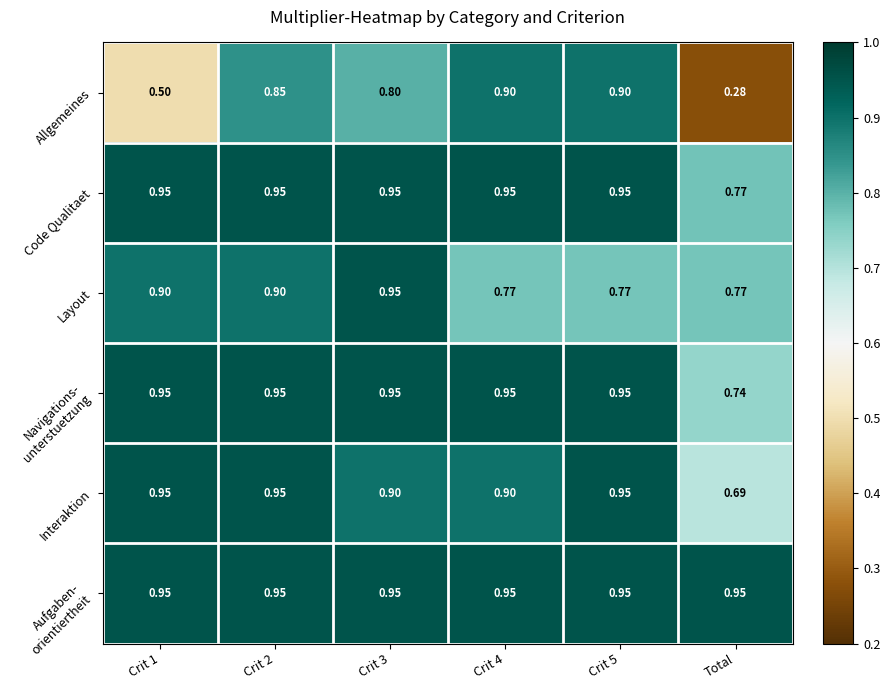

Between Crit 2 and Crit 5, which series saw the biggest shift?

Layout